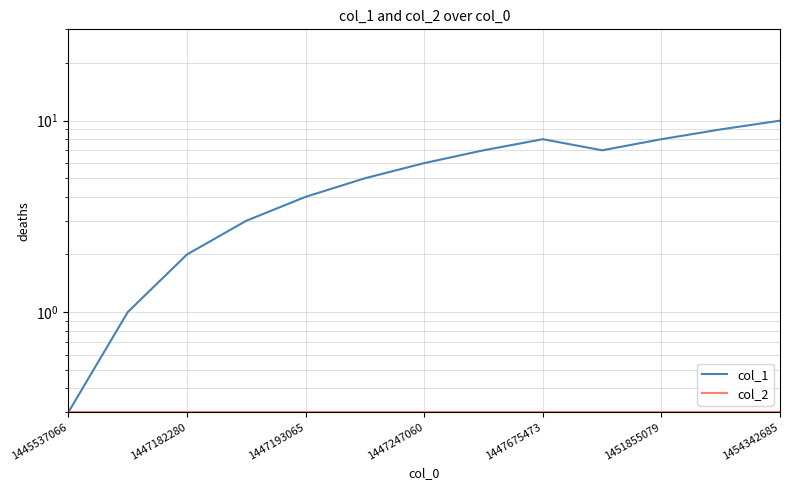

What is the total value across all series at 7?

7.3